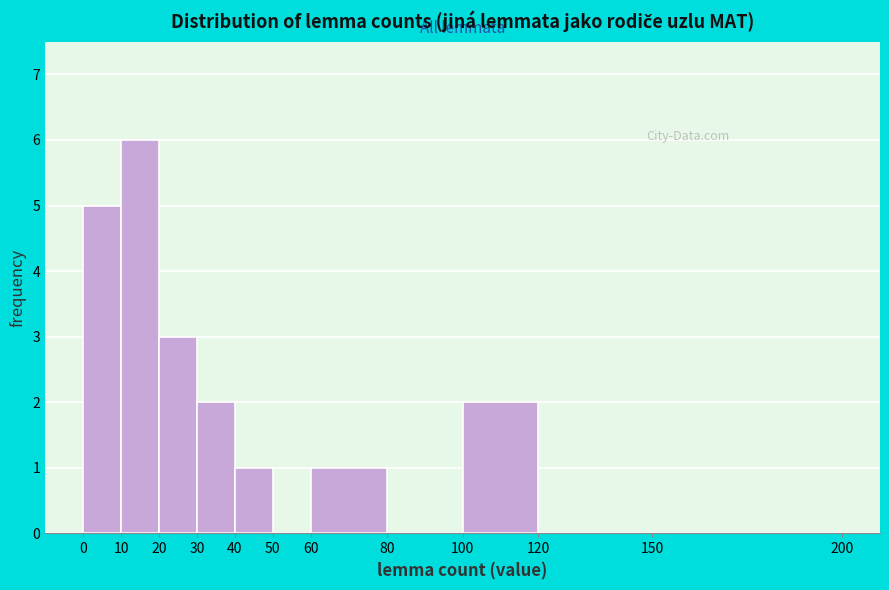

Over which range of the x-axis is the bar tallest?

10 to 20